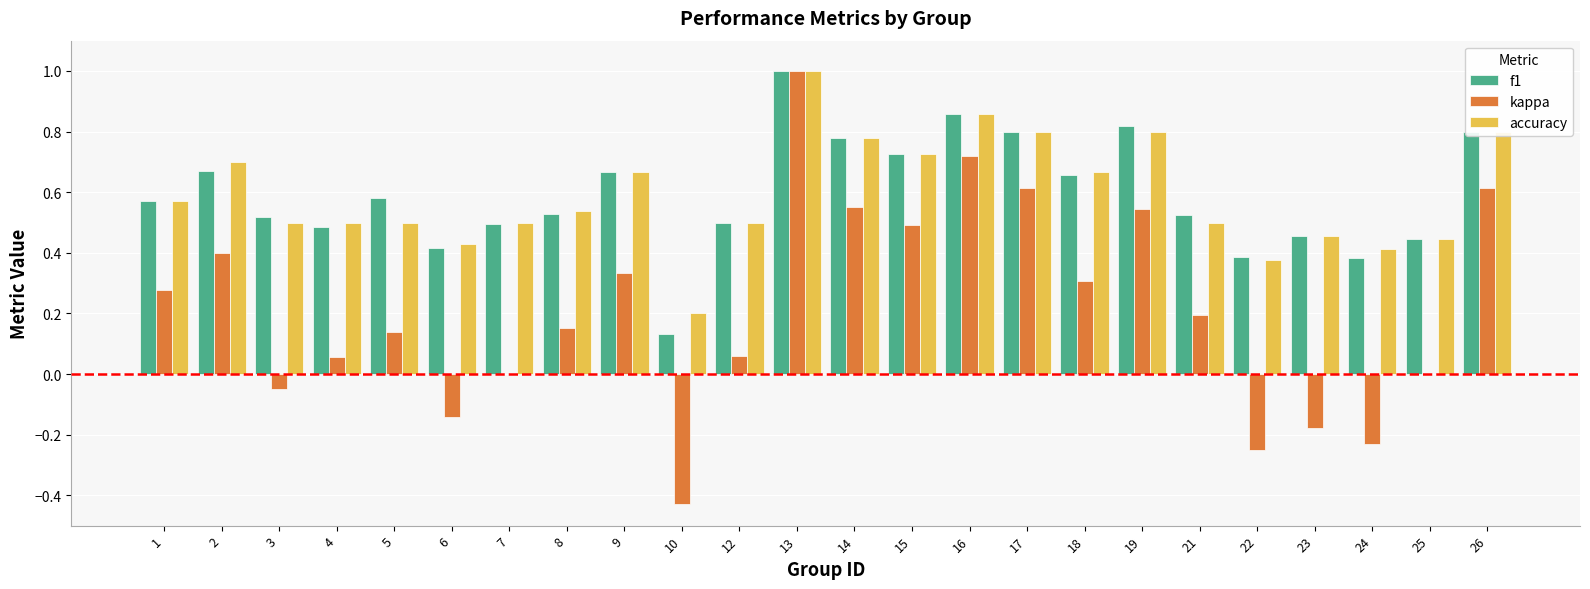

Is it true that accuracy equals 0.5 at 21?

True